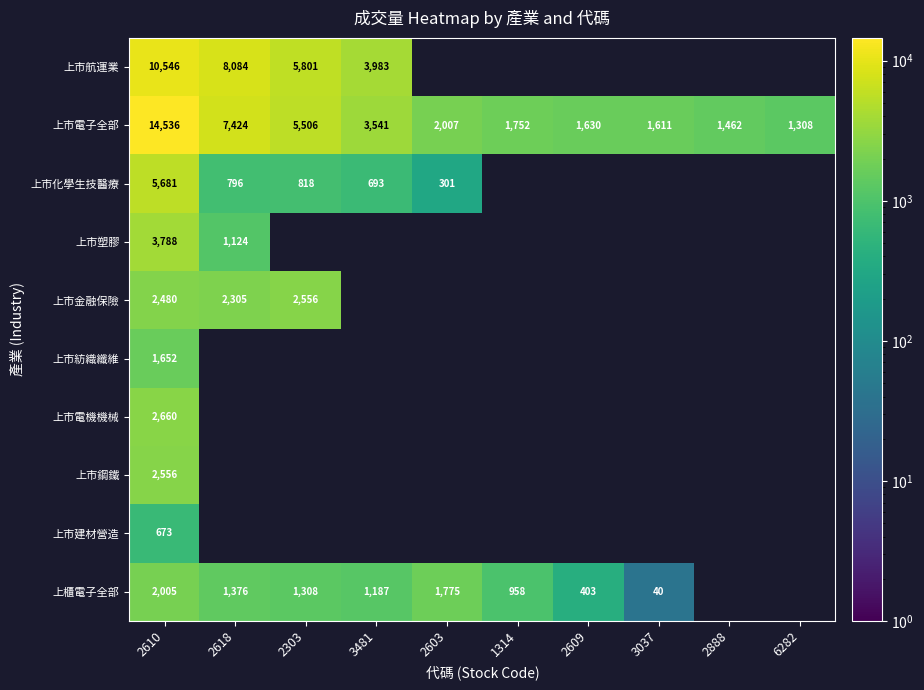

The value of 上櫃電子全部 at 1314 is 1330. True or false?

False